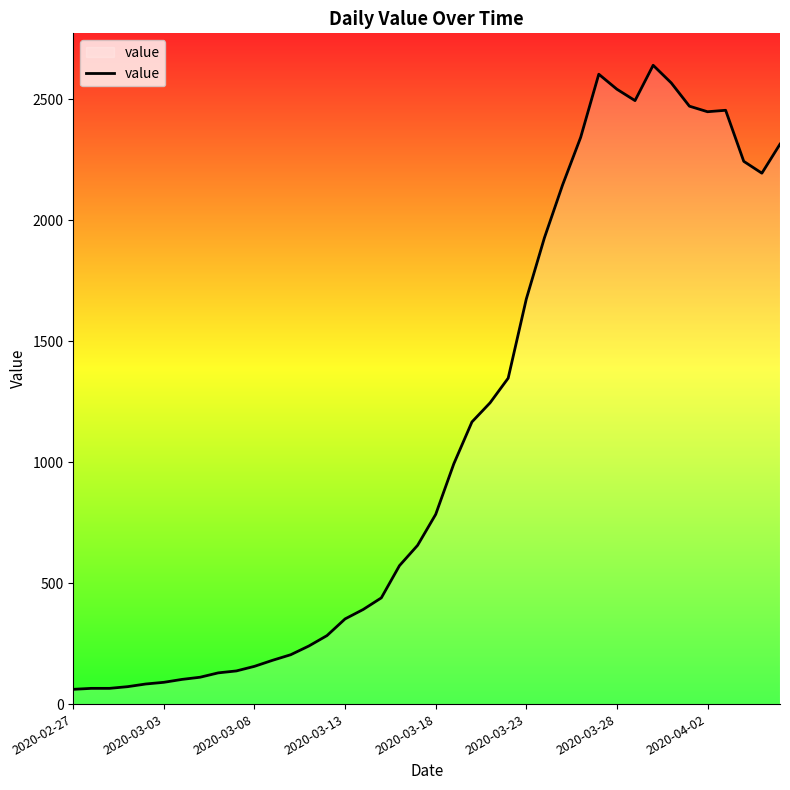

What is the difference between the maximum and minimum values?

2579